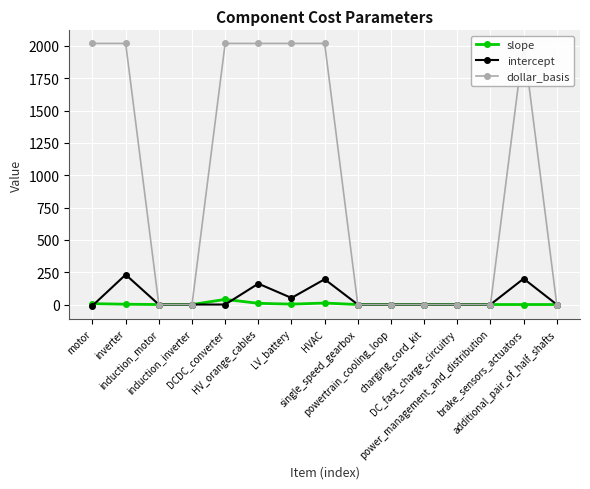

What is the label of the 7th point from the right?

single_speed_gearbox